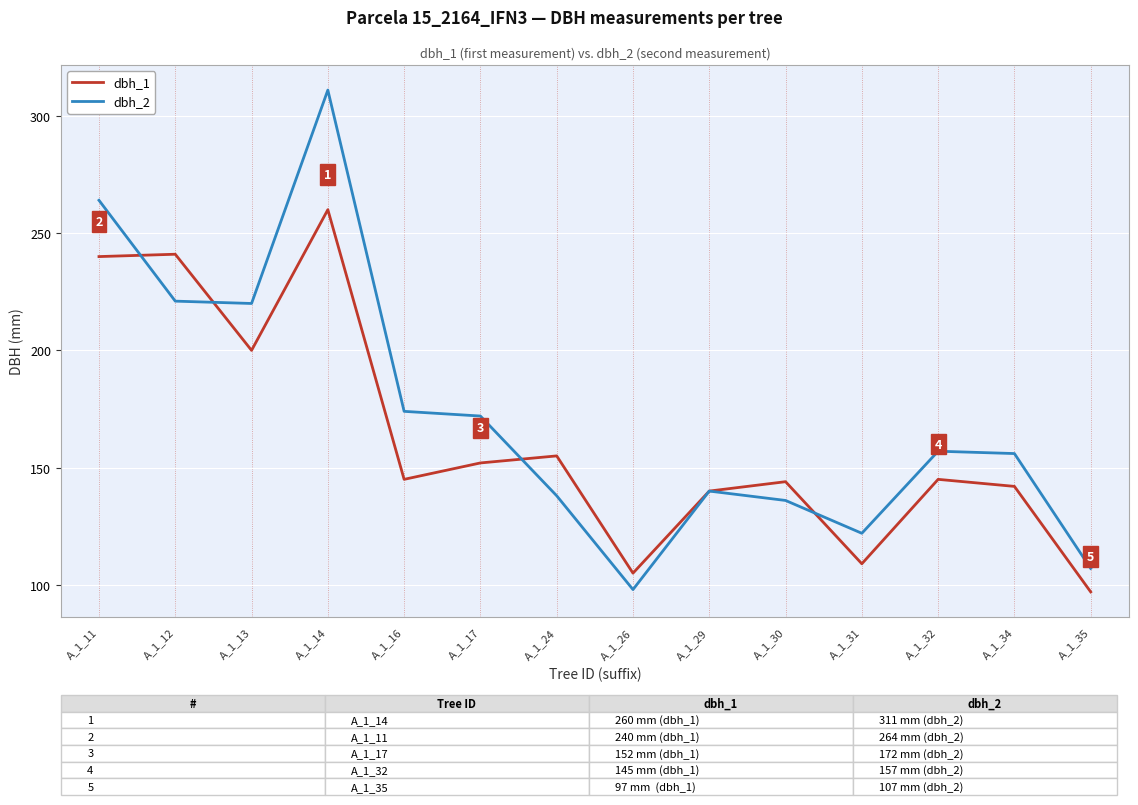

Rank the series by their maximum value, from highest to lowest.

dbh_2, dbh_1